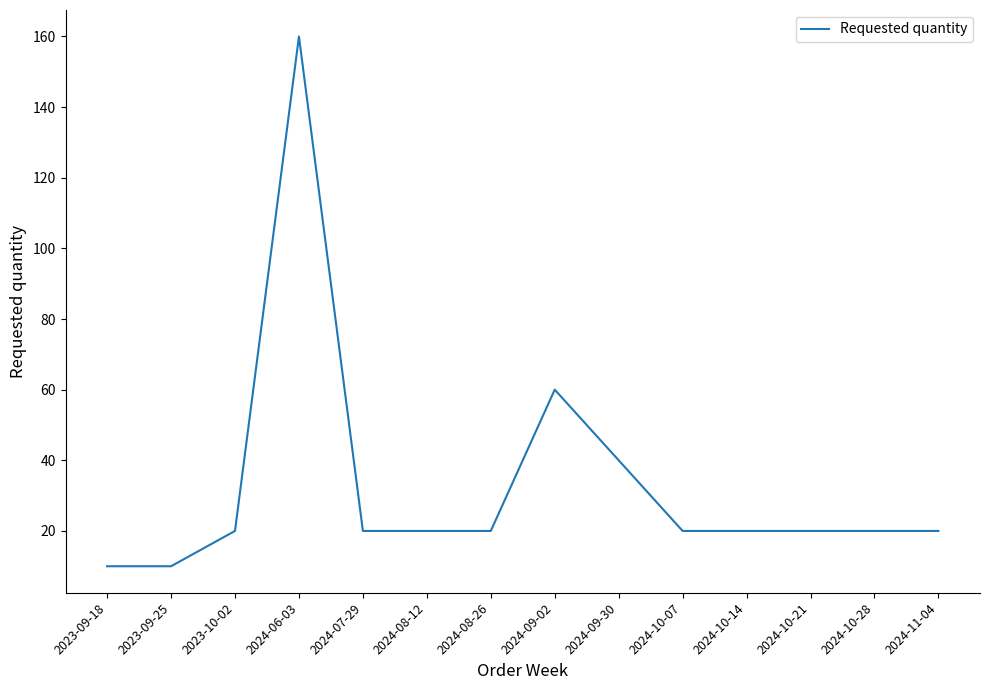

Reading right to left, transcribe all the data shown in this chart.

2024-11-04=20	2024-10-28=20	2024-10-21=20	2024-10-14=20	2024-10-07=20	2024-09-30=40	2024-09-02=60	2024-08-26=20	2024-08-12=20	2024-07-29=20	2024-06-03=160	2023-10-02=20	2023-09-25=10	2023-09-18=10